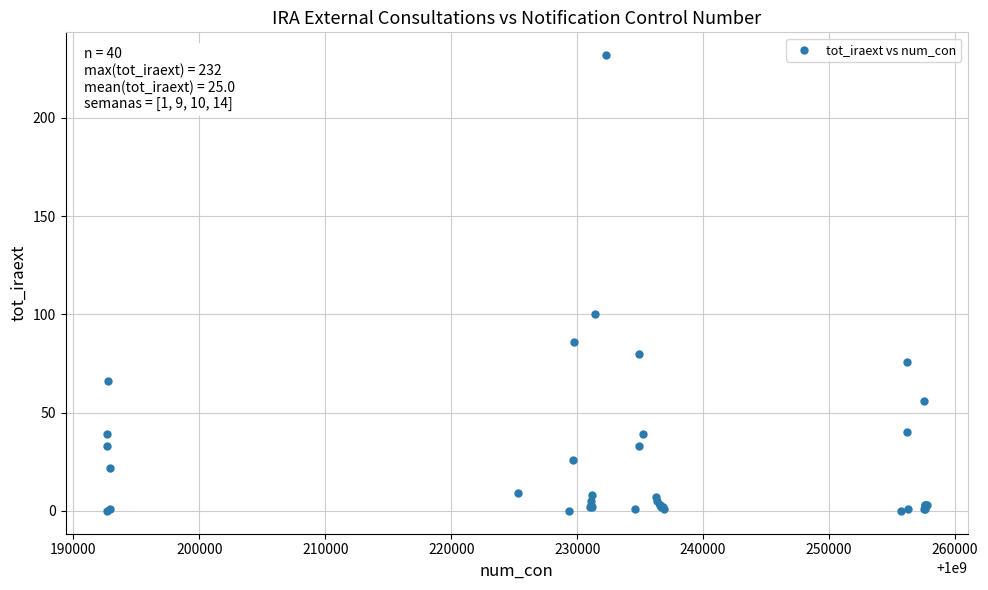

What Y value in the scatter plot is closest to 116?

100